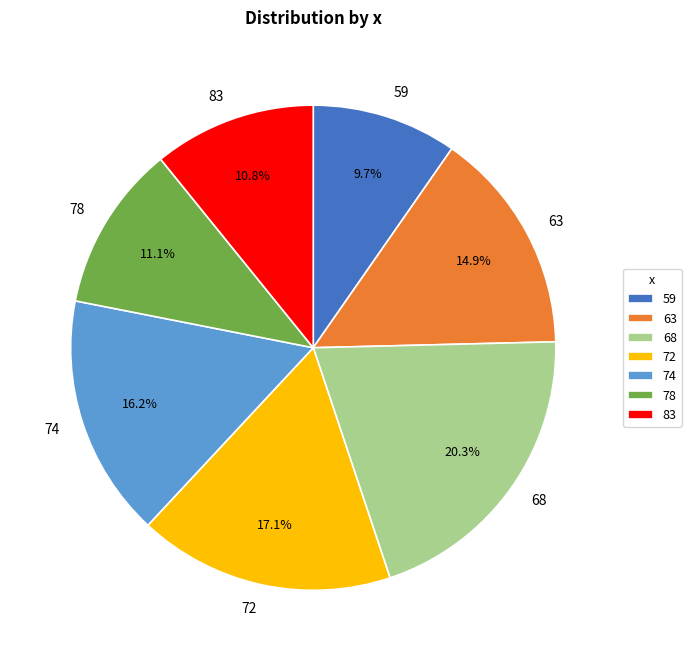

Is the sum of 59 and 68 greater than half?

No